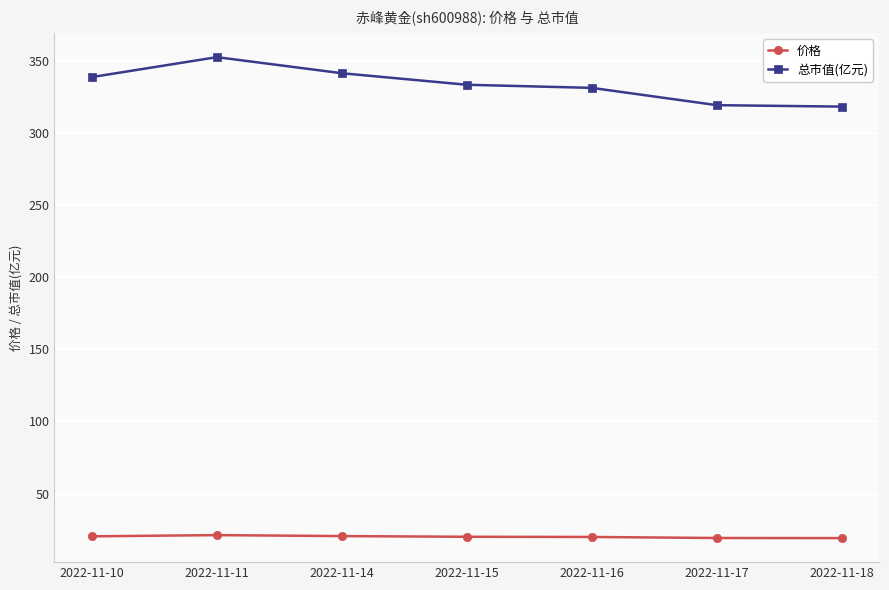

What are all the series names shown in the legend?

价格, 总市值(亿元)